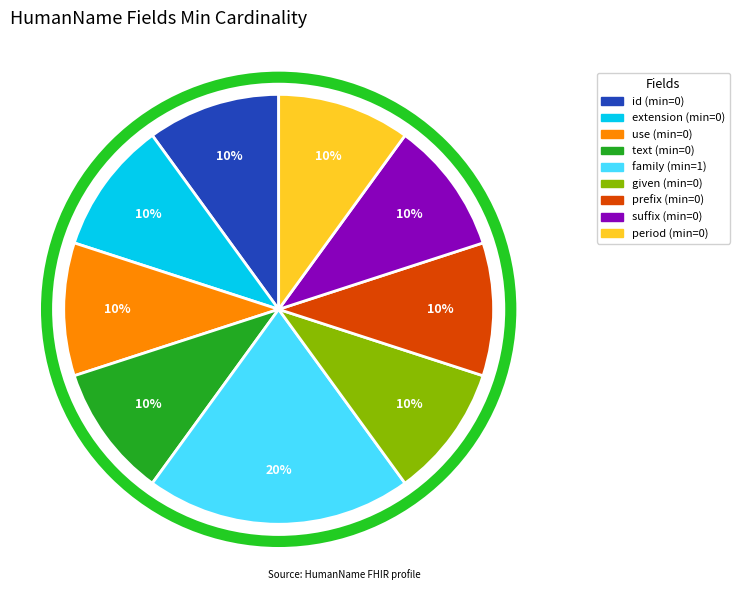

Does any single category account for the majority?

No